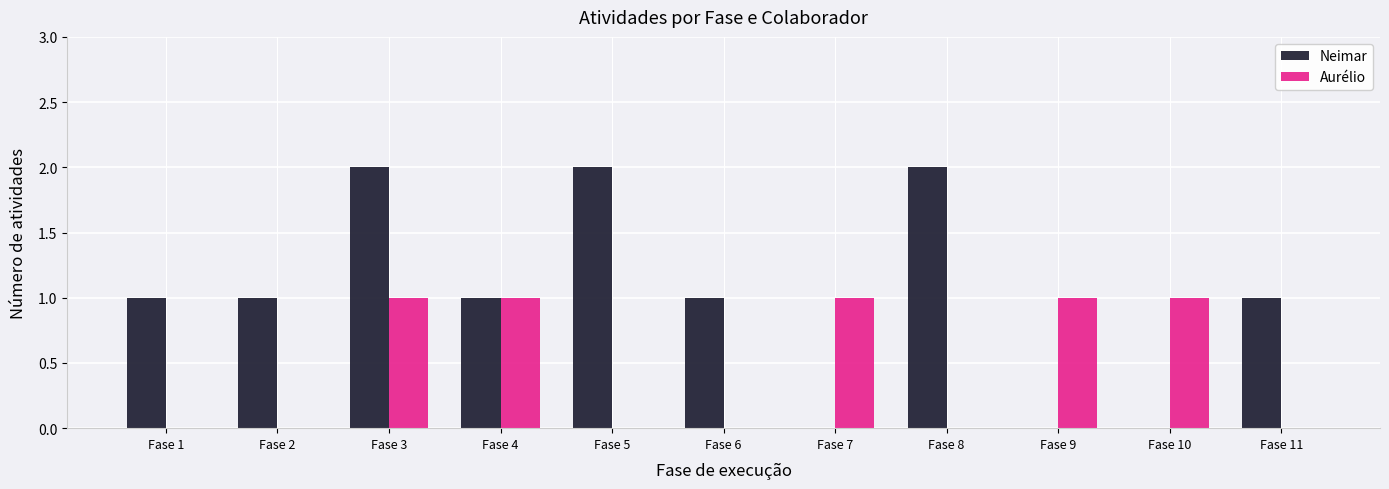

Which series has the largest range (max minus min)?

Neimar